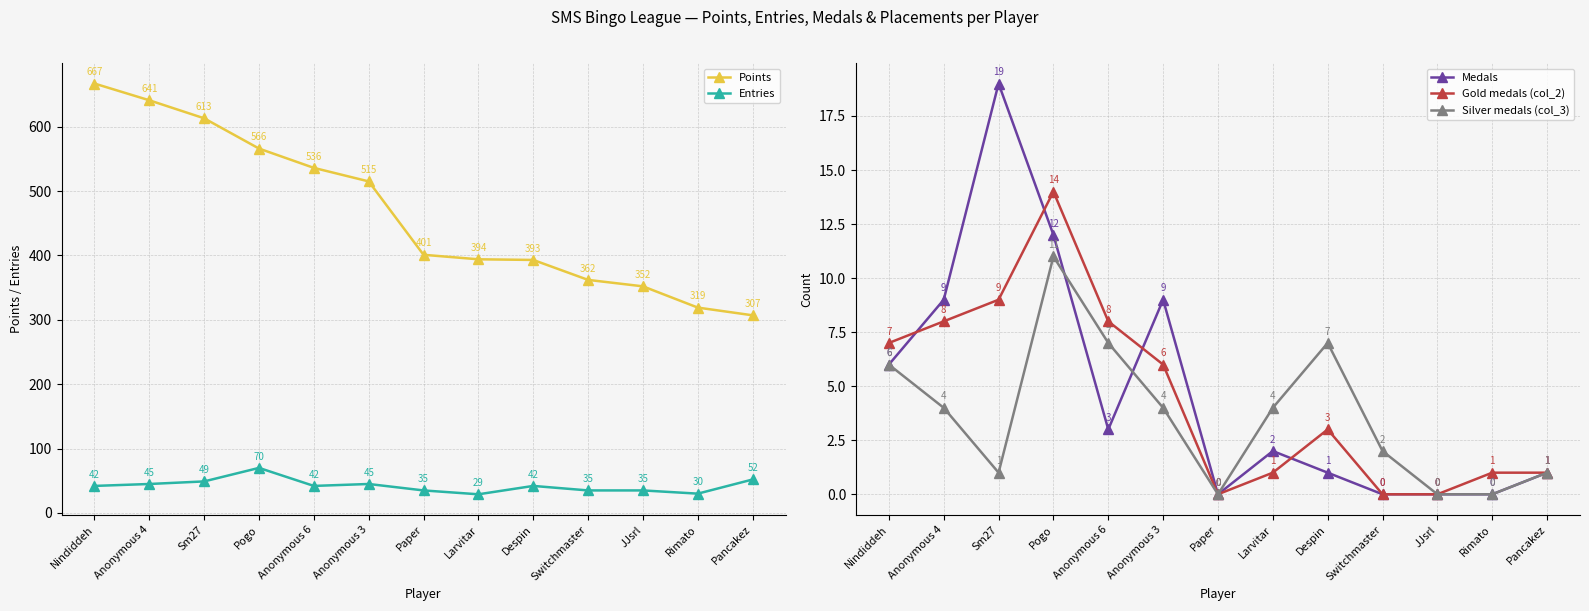

The value of Entries at Anonymous 6 is 42. True or false?

True